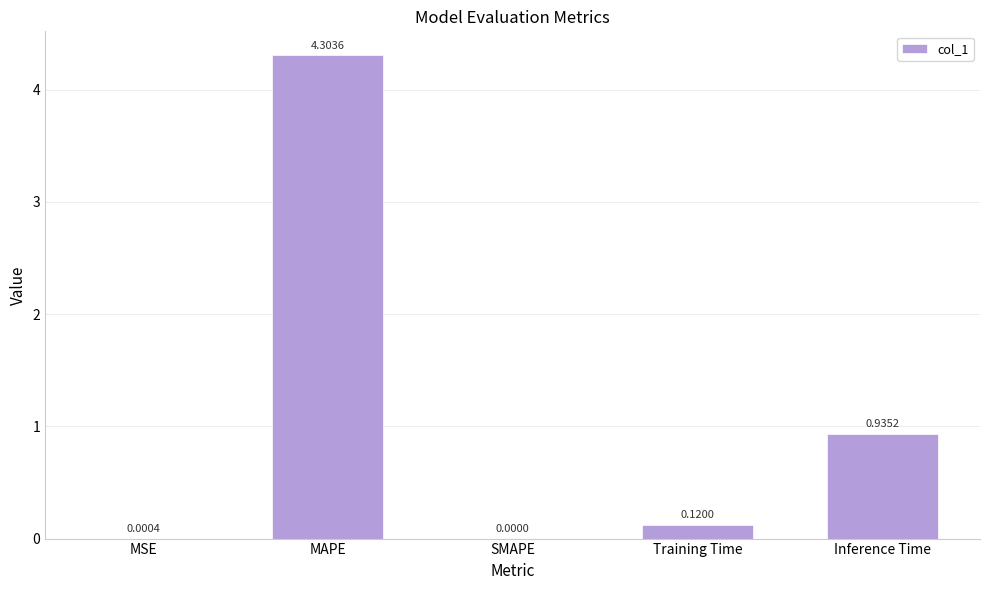

Which category has the highest value across all series?

MAPE